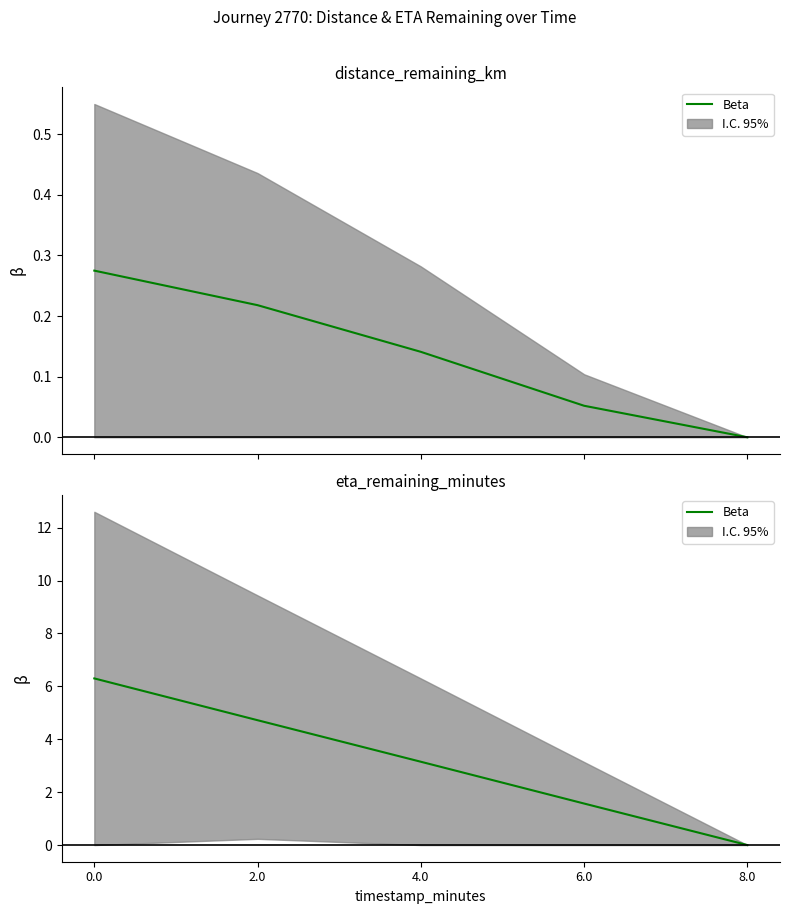

What is the value of the 3rd point from the left?

3.1